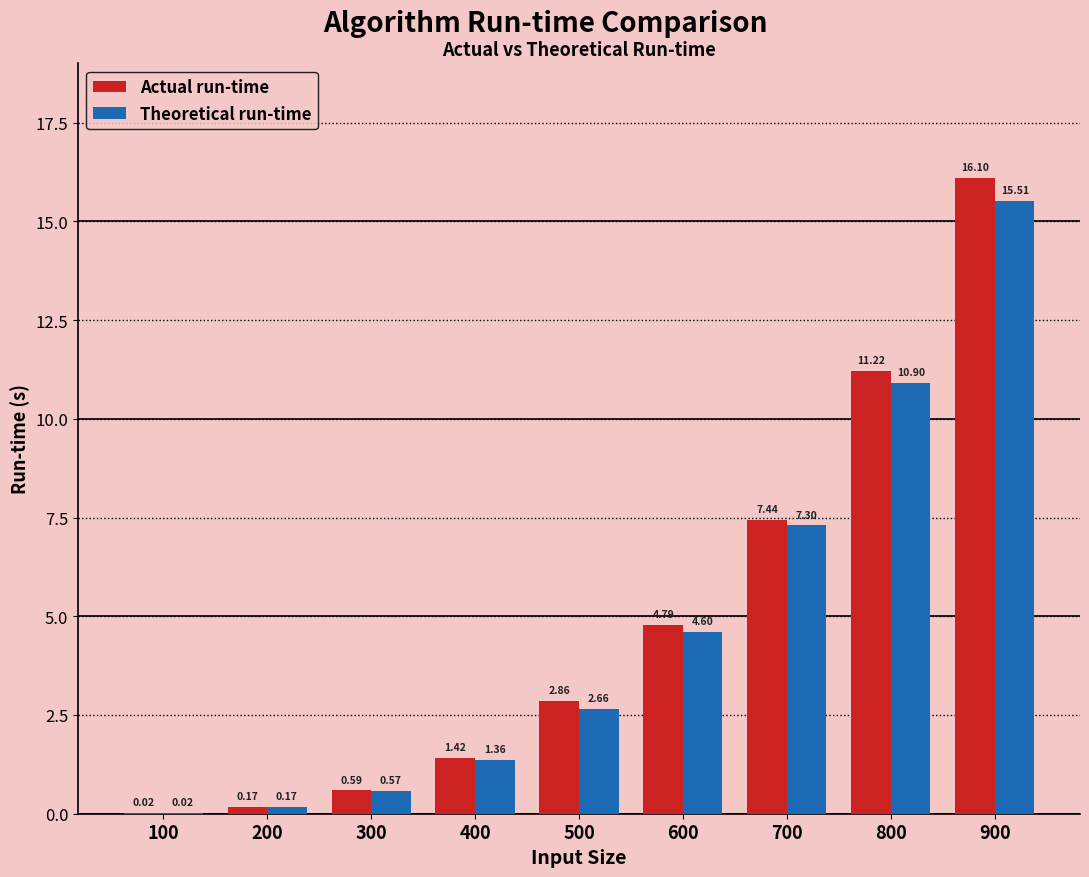

How many groups of bars are there?

9